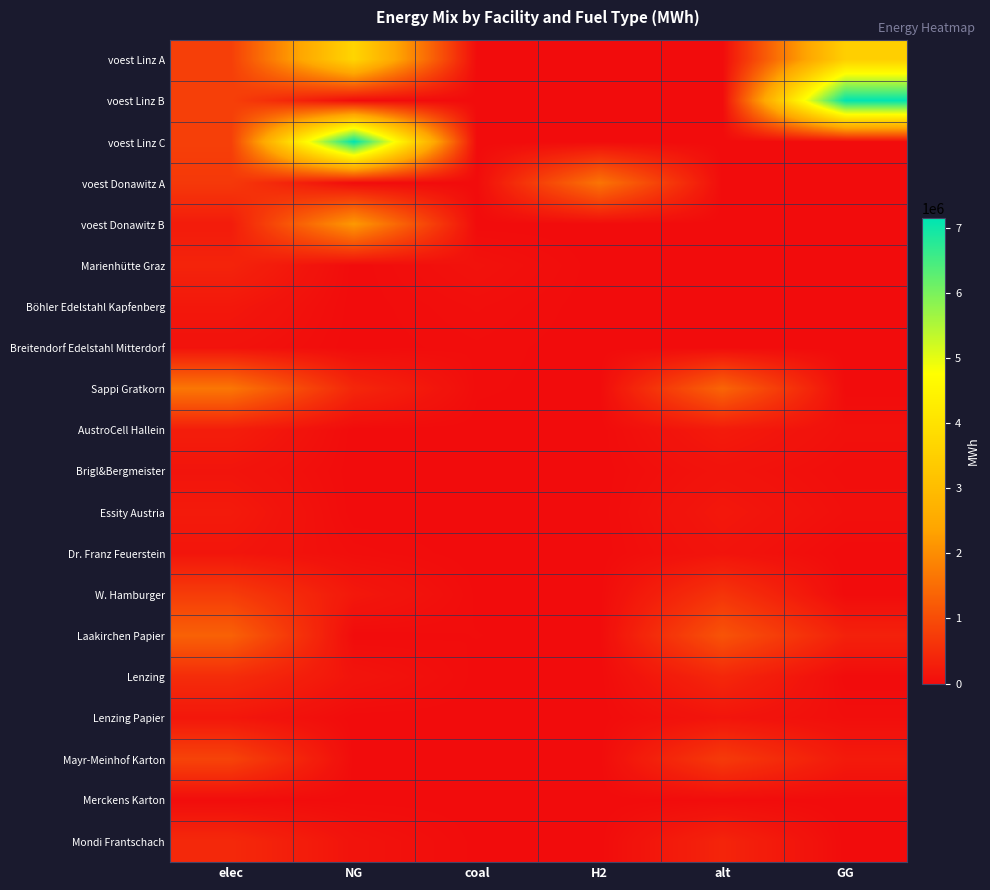

How many series are shown in this chart?

20